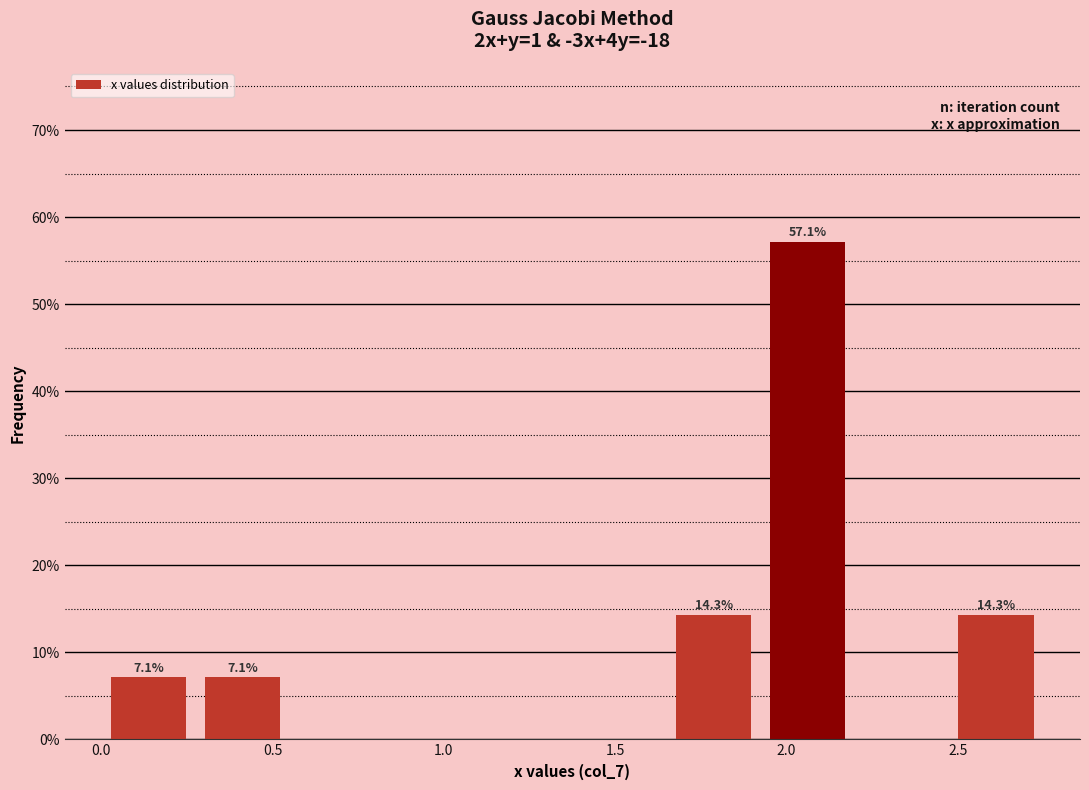

Which range on the x-axis has the tallest bar?

1.925 to 2.200